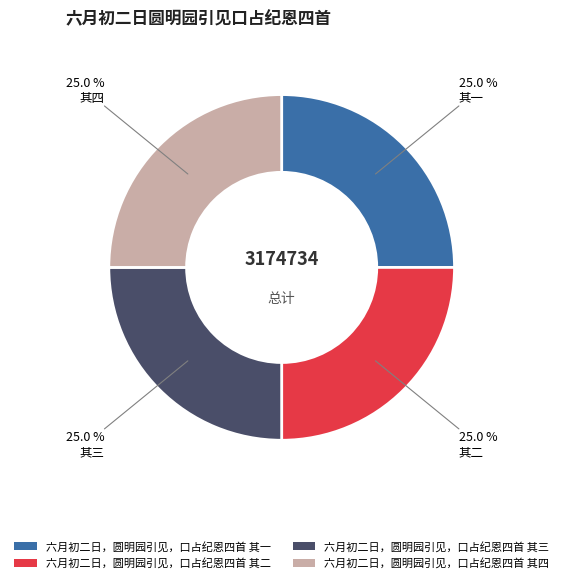

What percentage is NOT represented by 六月初二日，圆明园引见，口占纪恩四首 其一?

75.0%